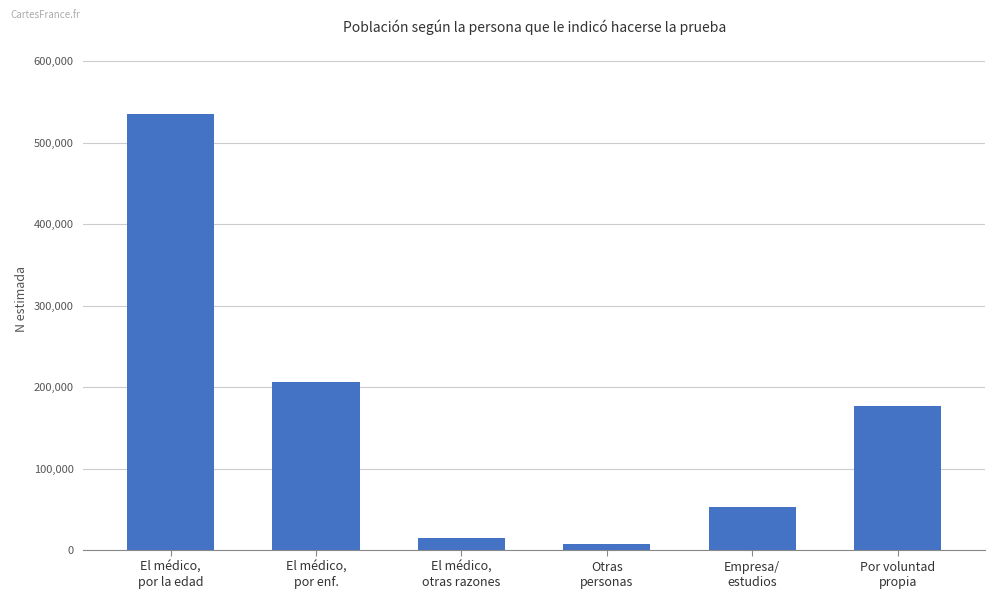

The value at Empresa/
estudios is 52740. True or false?

True